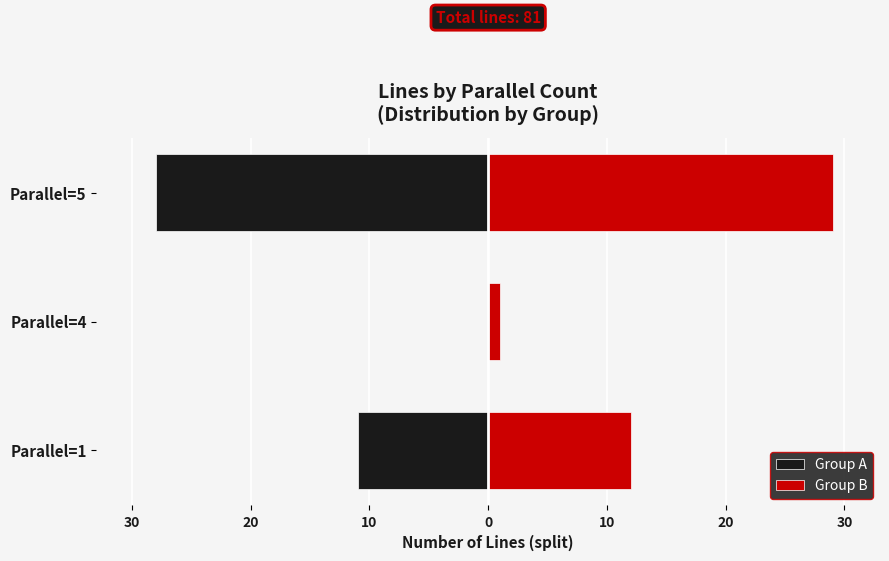

List the series in order of their peak value, highest first.

Group B, Group A